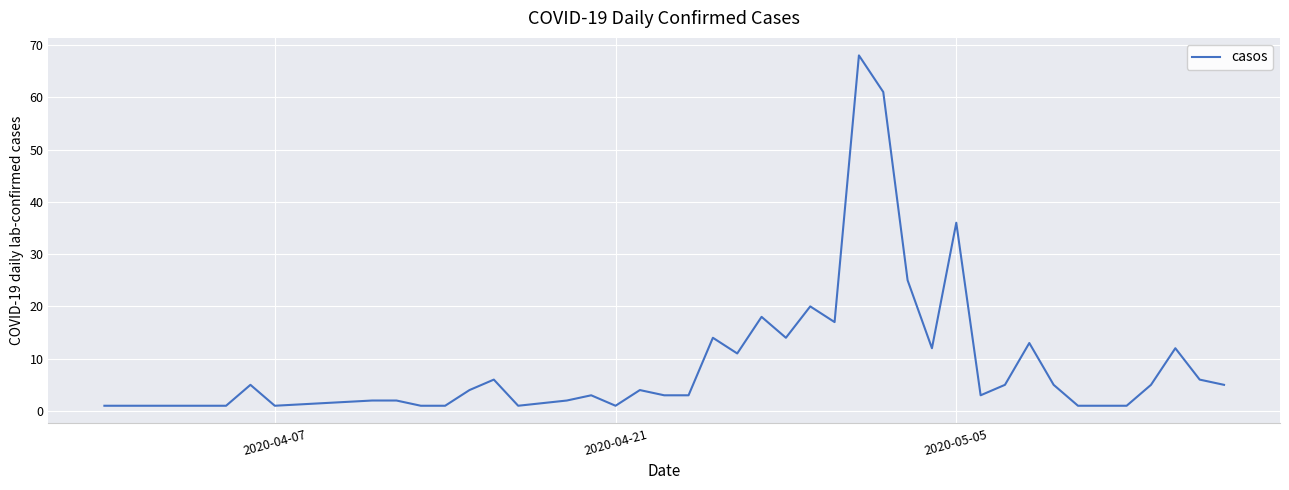

What is the difference between the maximum and minimum values?

67